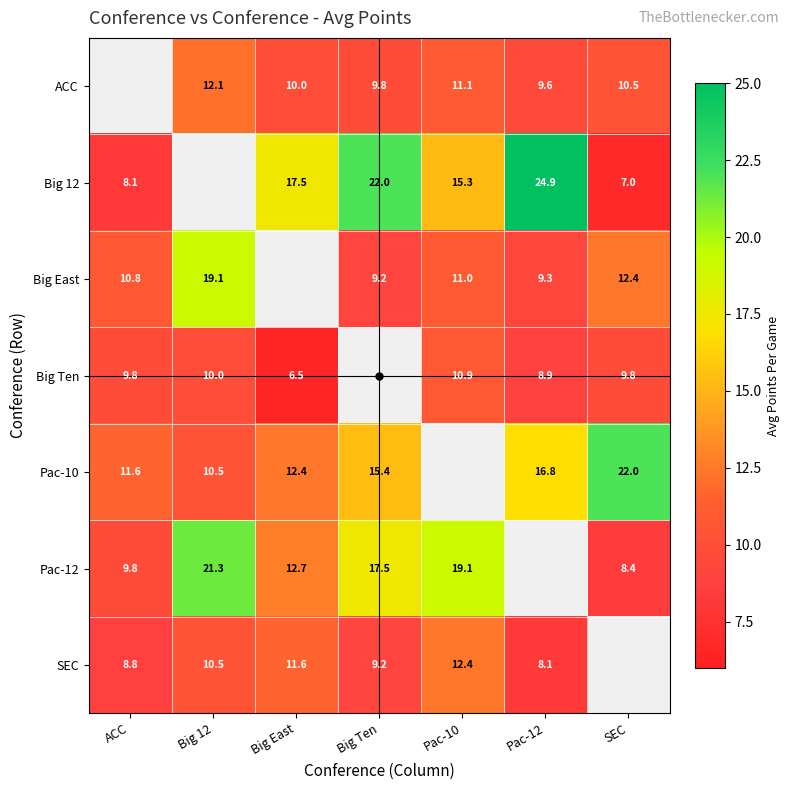

The value of Pac-10 at SEC is 22.0. True or false?

True